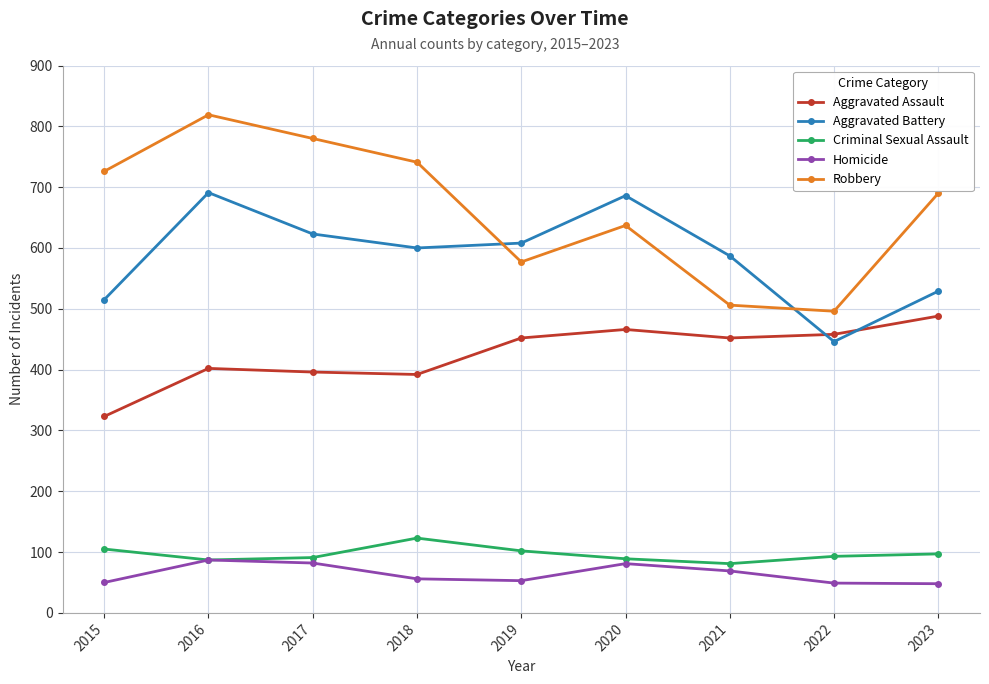

How many lines are shown in the chart?

5